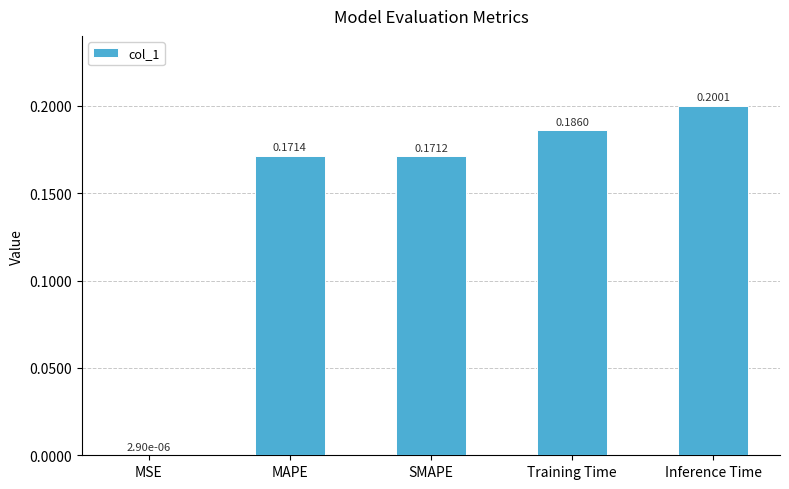

What is the sum of the values at Training Time and MAPE?

0.4